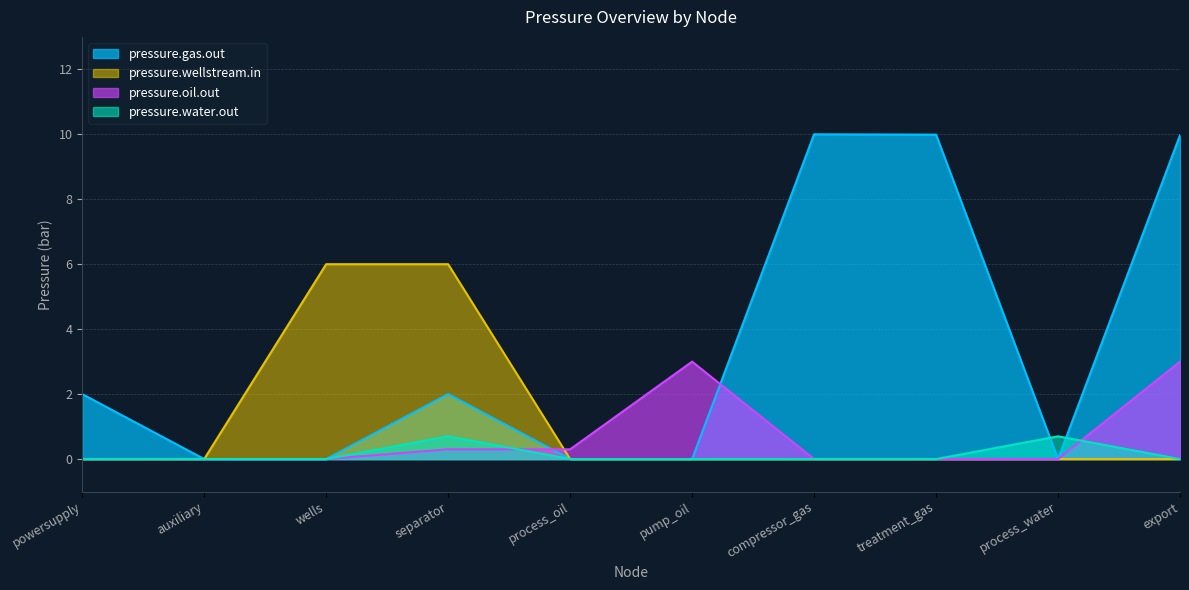

Rank the series by their average value, from lowest to highest.

pressure.water.out, pressure.oil.out, pressure.wellstream.in, pressure.gas.out